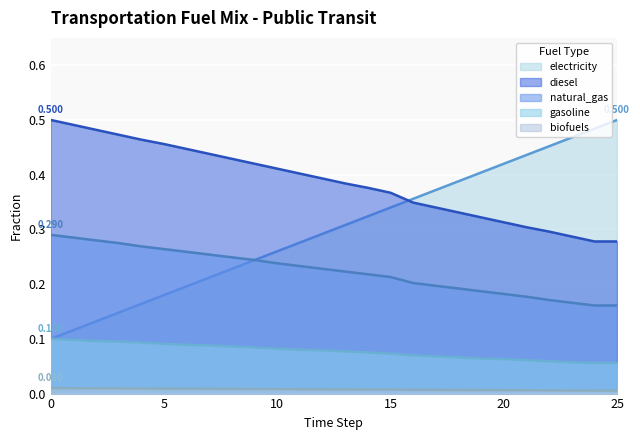

Rank the series by their maximum value, from lowest to highest.

frac_trns_fuelmix_public_biofuels, frac_trns_fuelmix_public_gasoline, frac_trns_fuelmix_public_natural_gas, frac_trns_fuelmix_public_electricity, frac_trns_fuelmix_public_diesel